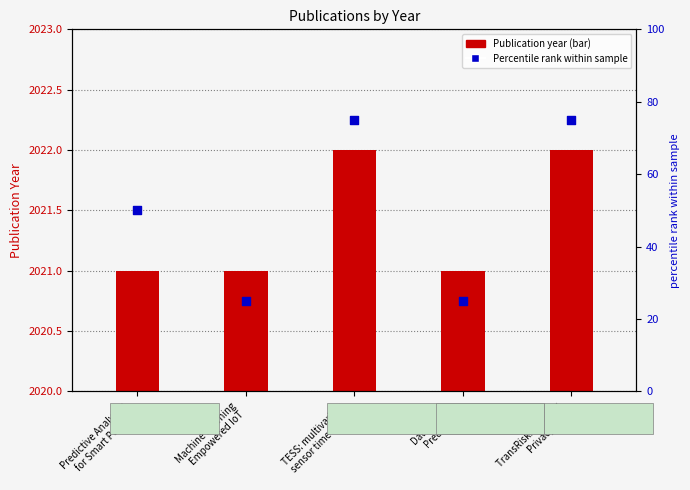

Which series reaches the maximum Y coordinate?

Percentile rank within sample